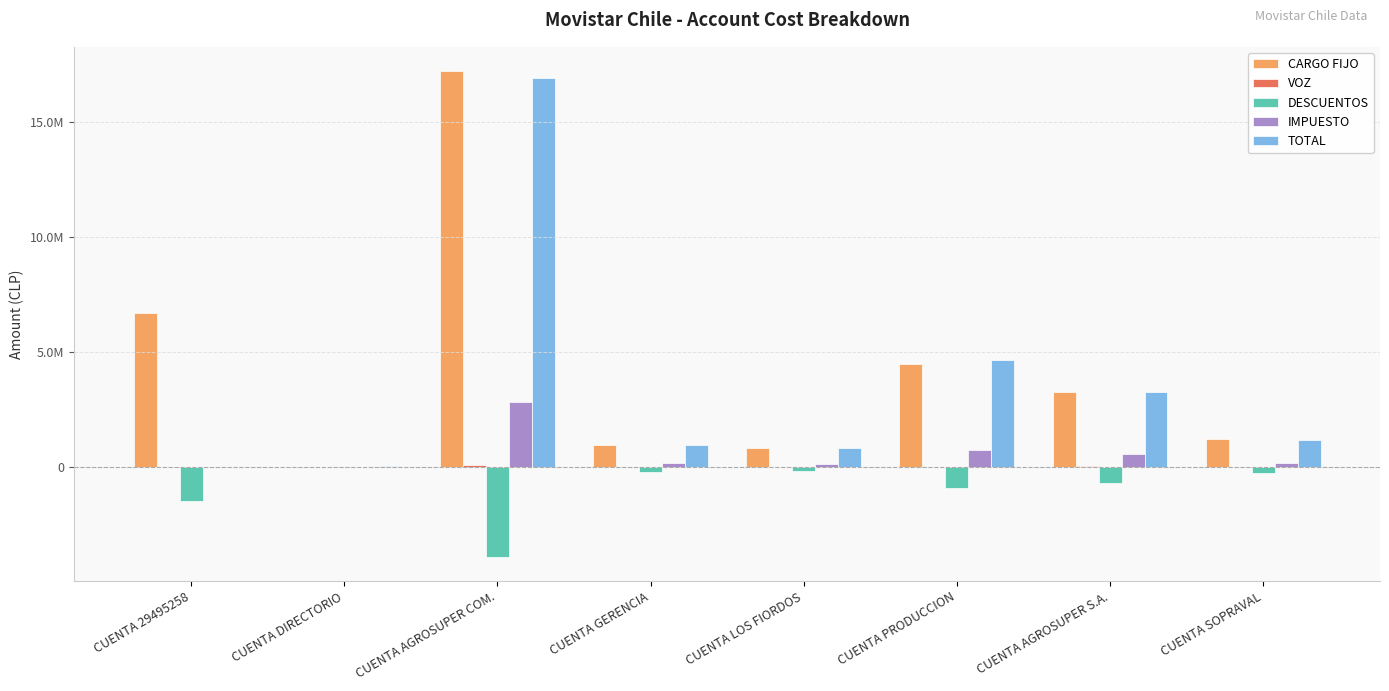

What is the total value across all series at CUENTA AGROSUPER S.A.?

6386469